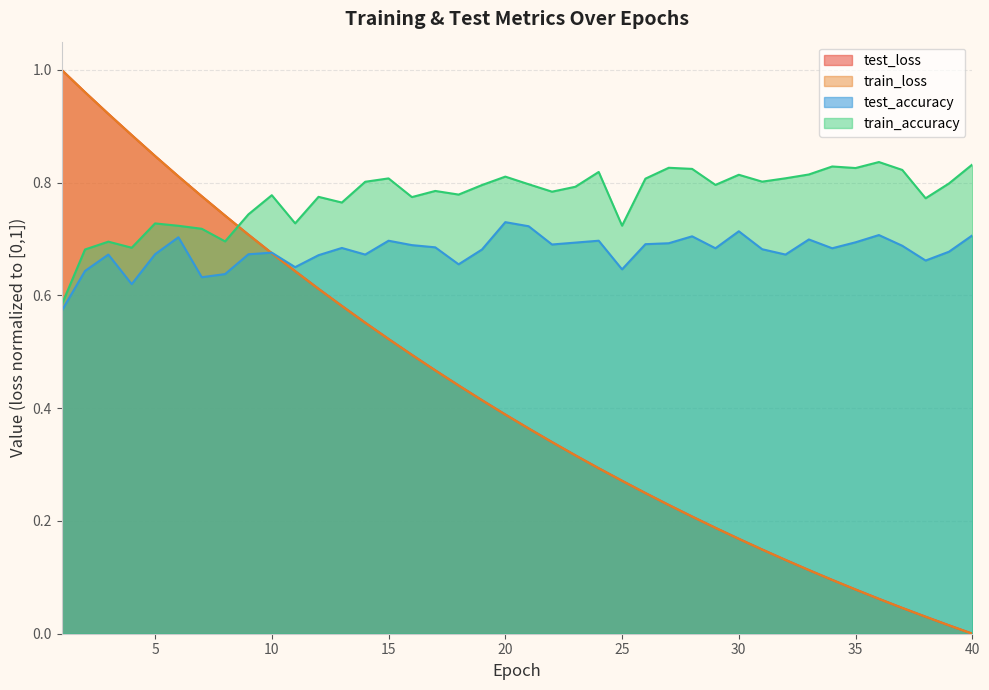

Does the chart display data point markers on the line(s)?

No